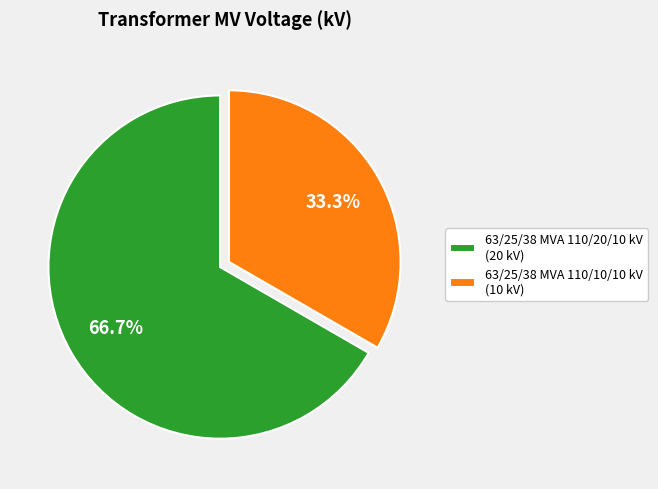

Is the sum of 63/25/38 MVA 110/20/10 kV and 63/25/38 MVA 110/10/10 kV greater than half?

Yes